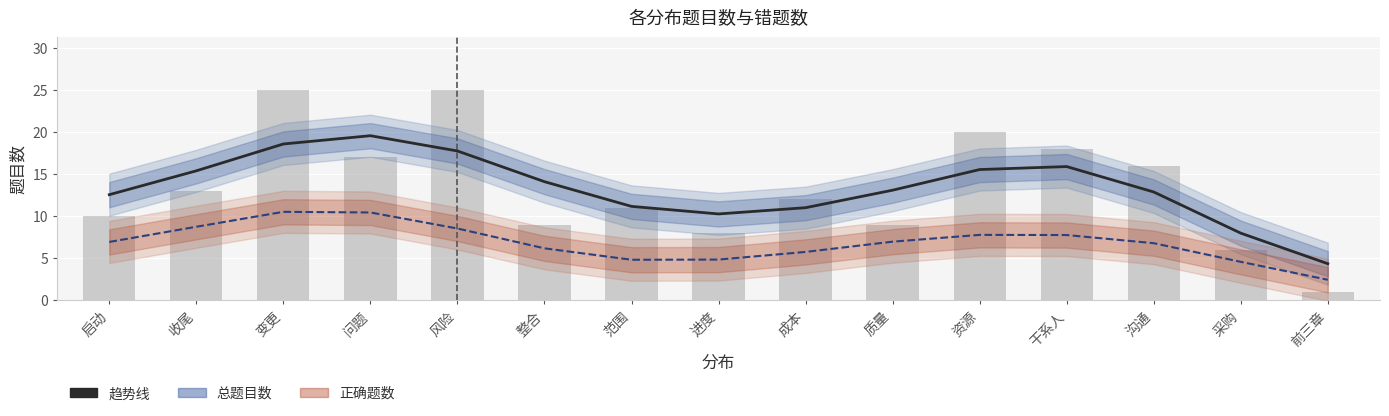

How many data points does each series have?

15